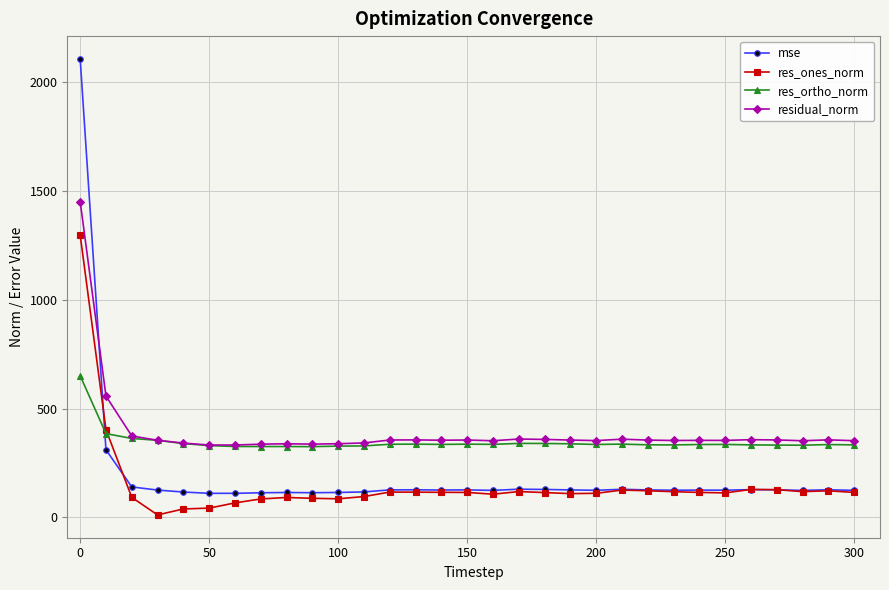

In residual_norm, how many points are higher than both neighbors (excluding endpoints)?

8